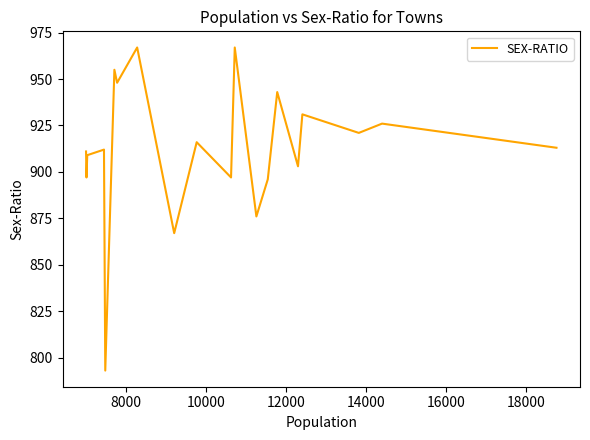

What is the greatest value displayed?

967